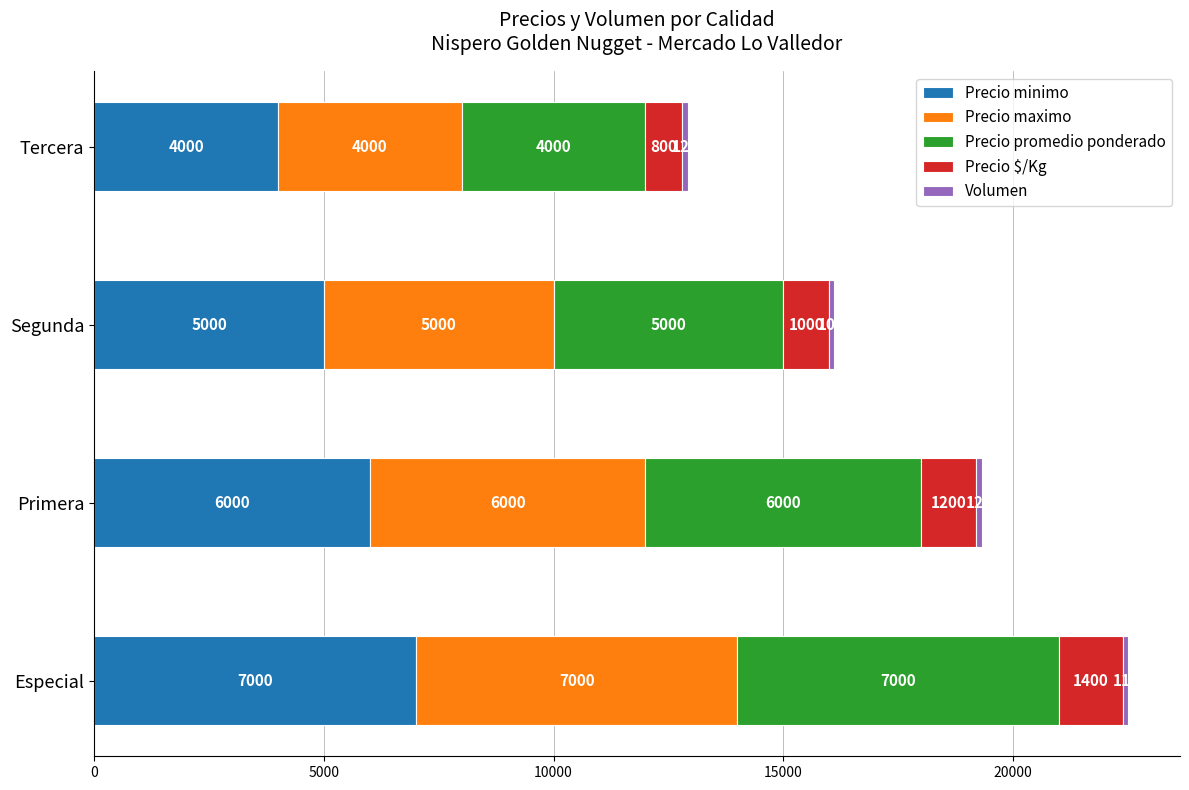

At which category is the sum across all series the highest?

Especial